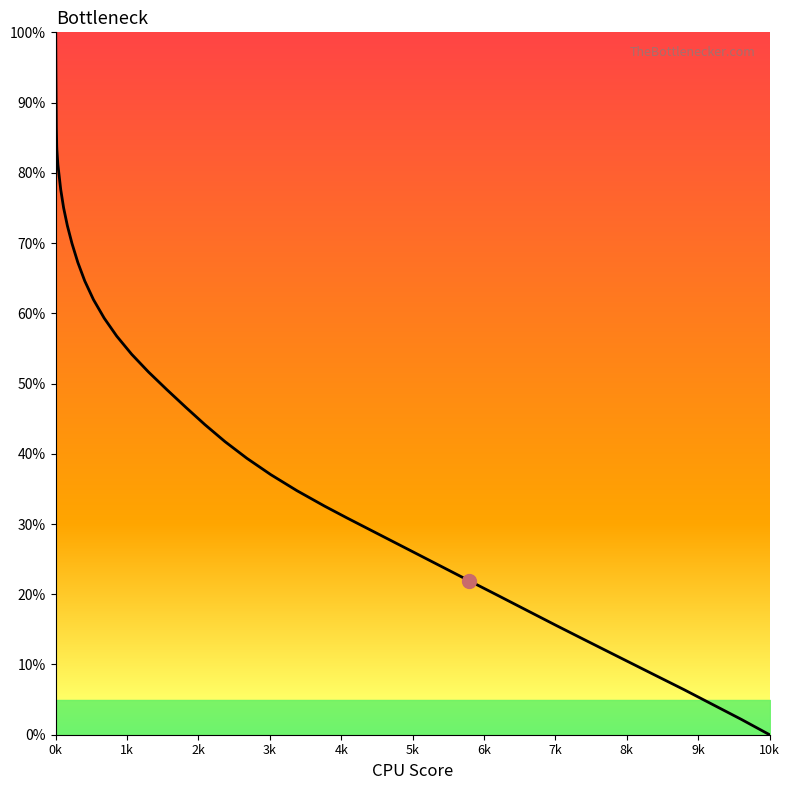

Reading left to right, transcribe all the data shown in this chart.

100.0	99.6	94.5	86.4	83.8	83.3	81.2	77.6	75.0	72.5	70.0	67.2	64.6	61.9	59.3	56.7	54.2	51.6	49.1	46.6	44.1	41.7	39.4	37.0	34.7	32.6	30.9	30.4	26.1	21.9	19.8	17.7	15.6	13.5	11.4	9.2	8.5	6.4	2.2	0.0